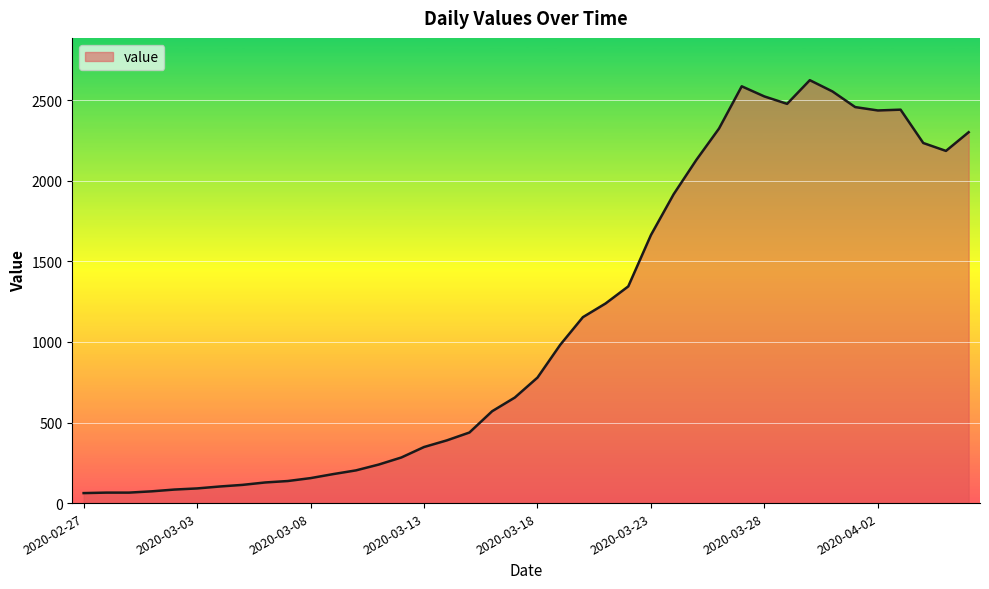

What is the difference between the maximum and minimum values?

2563